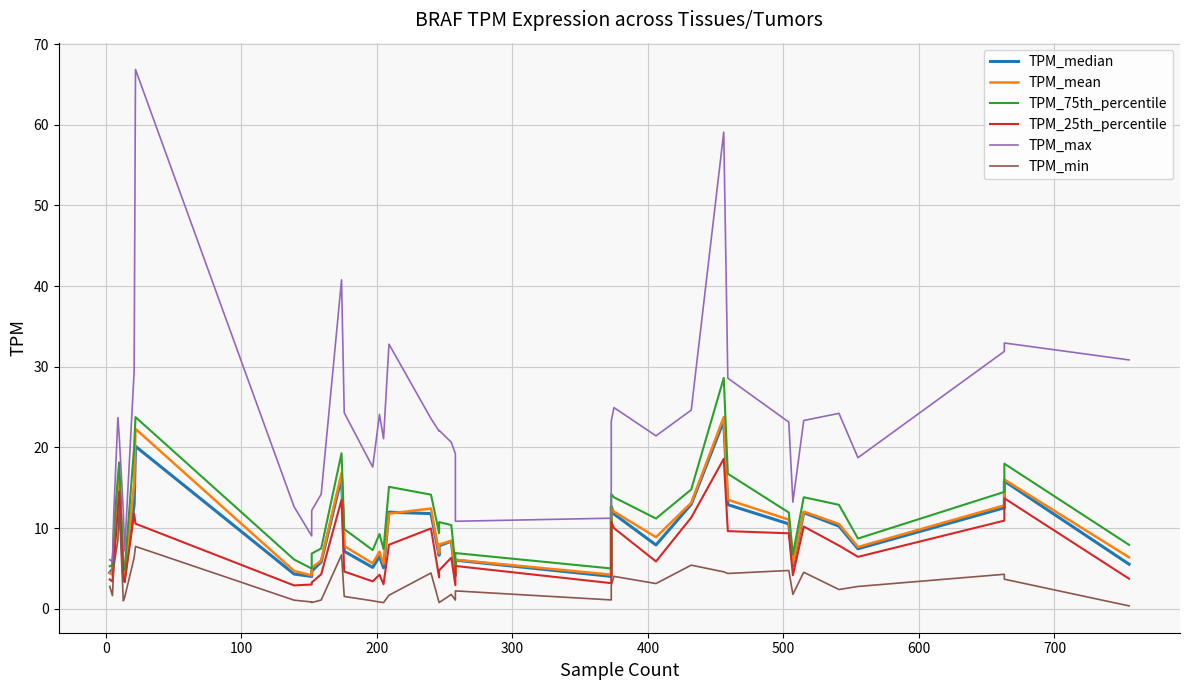

Is it true that TPM_median equals 7.1 at 37?

False